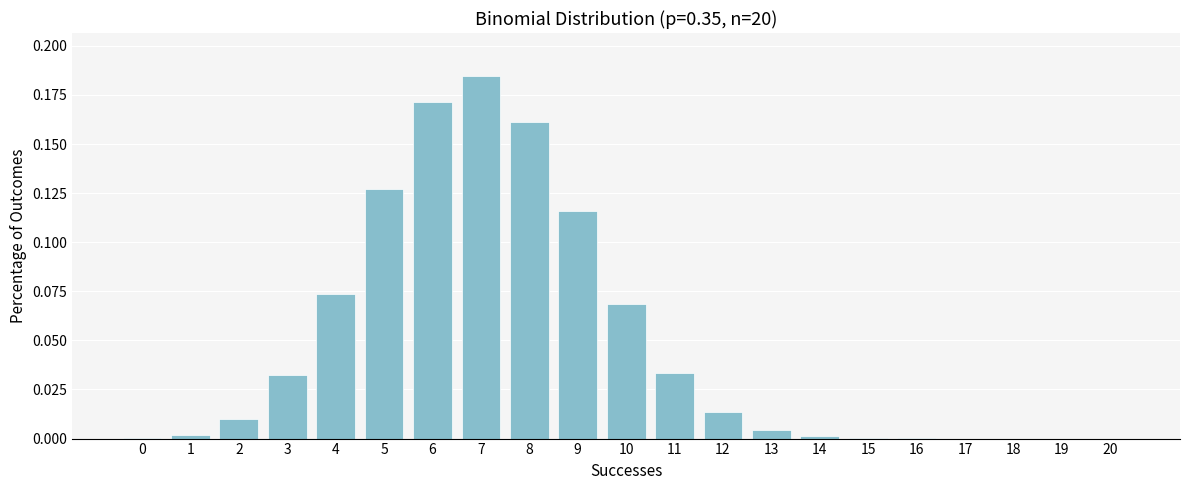

Between 2 and 5, which is larger?

5